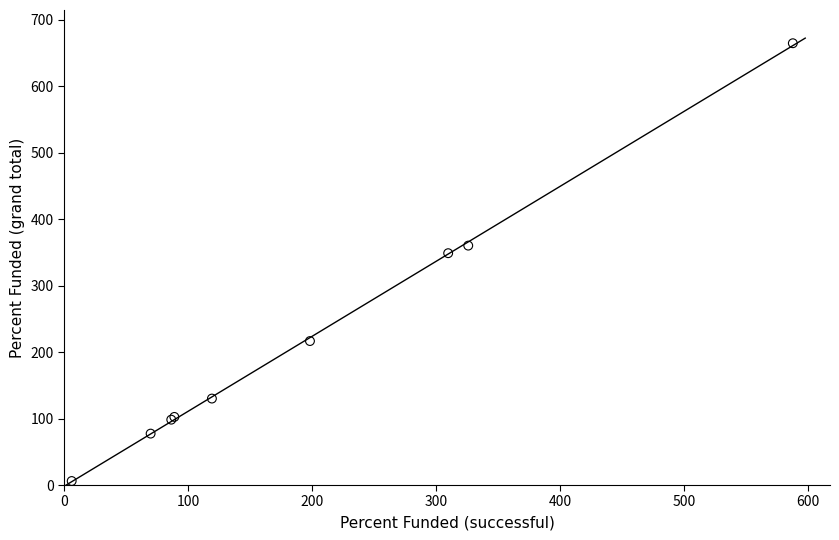

What Y value in the scatter plot is closest to 335?

348.8